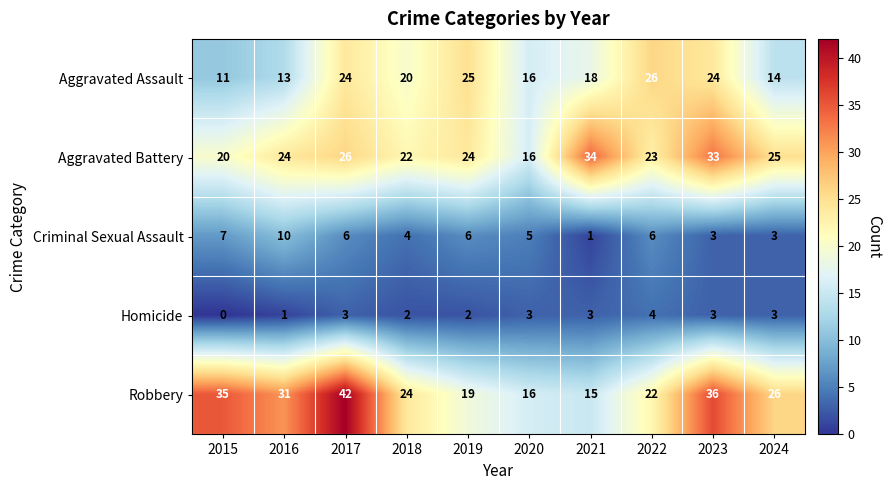

How many data points in Robbery are less than 26?

5